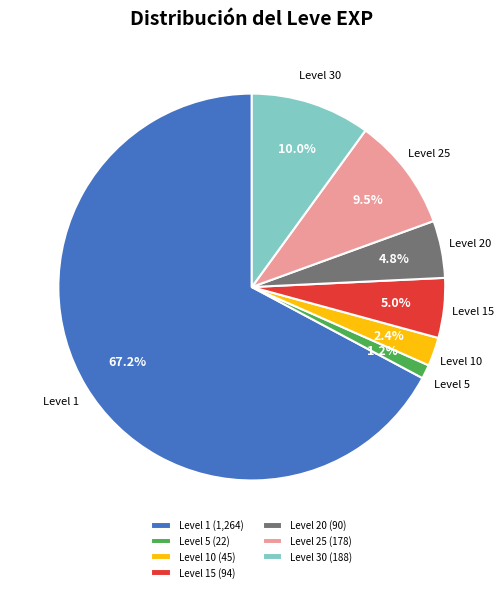

Between Level 30 (188) and Level 1 (1,264), which is larger?

Level 1 (1,264)